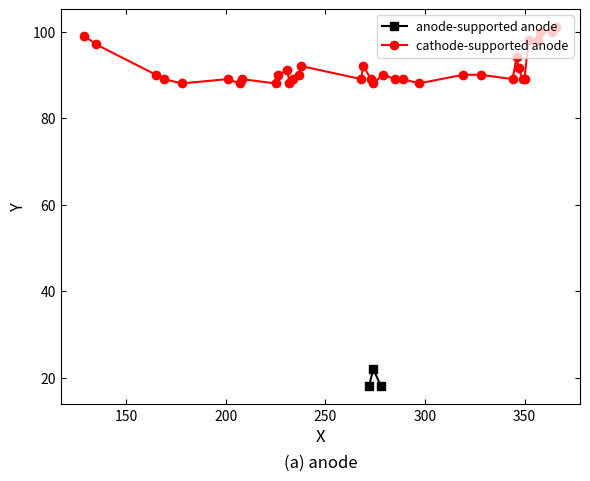

What is the difference between the highest and lowest values at 2?

76